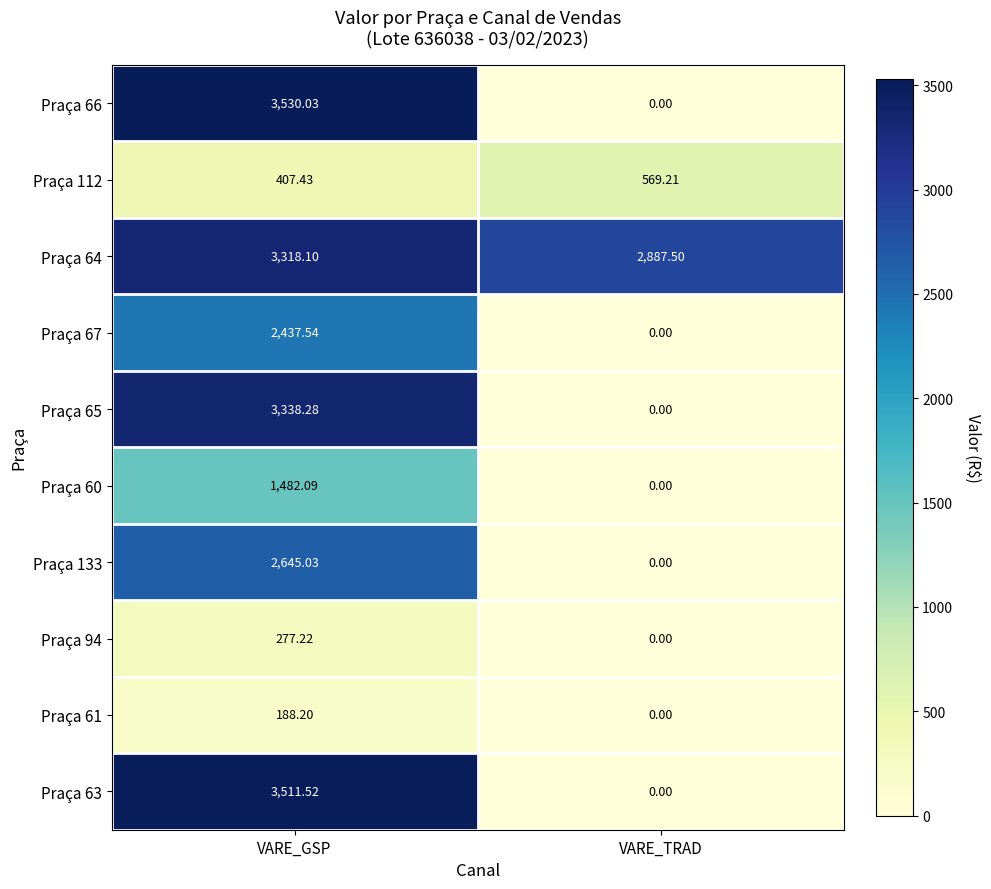

Rank the categories by Praça 66 value from lowest to highest.

VARE_TRAD, VARE_GSP